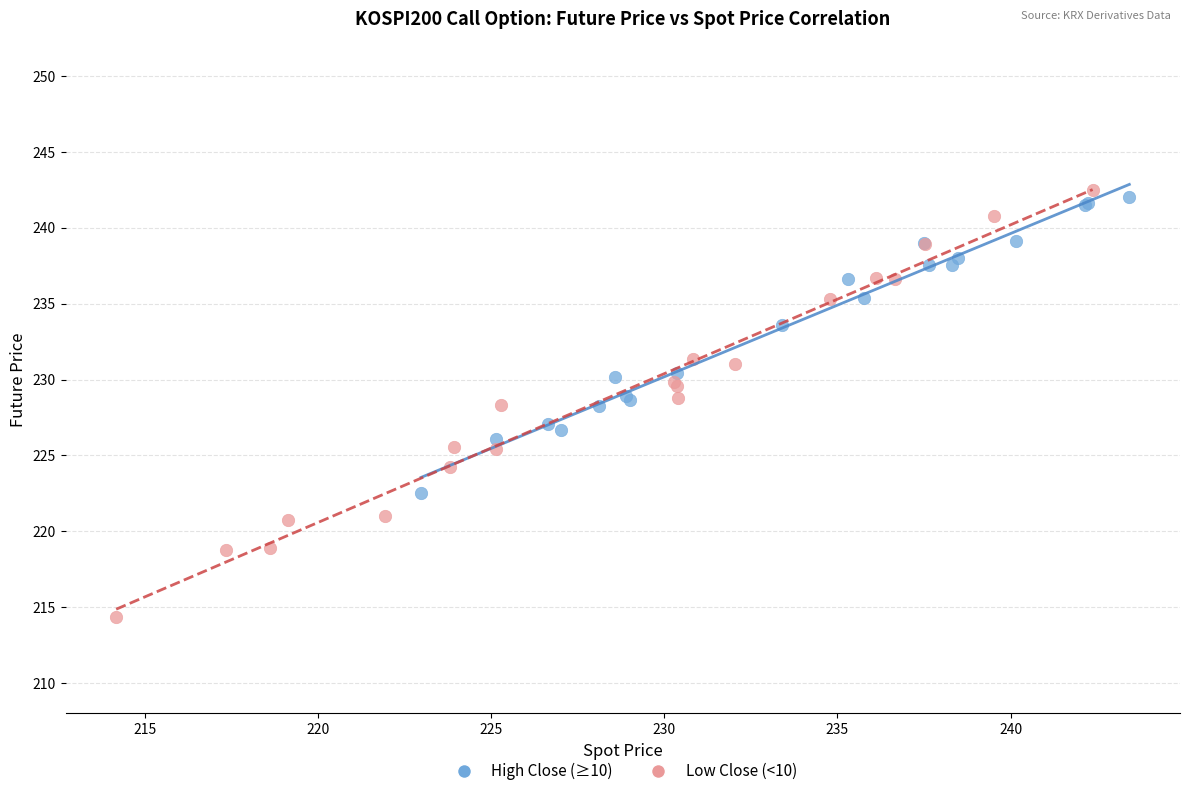

Which series has the widest spread of Y values?

Low Close (<10)